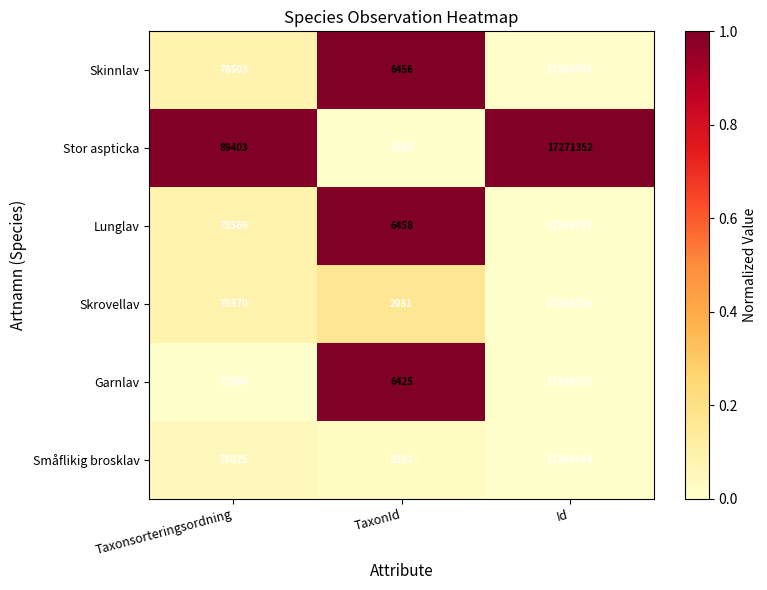

Which series has the widest spread of values?

Stor aspticka